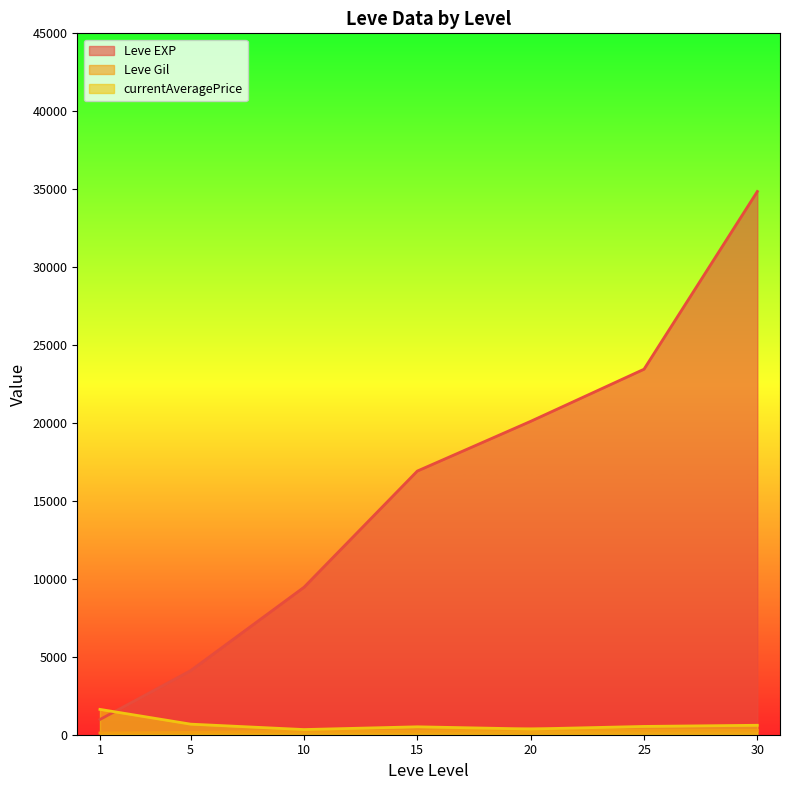

True or false: Leve EXP and Leve Gil cross at least once.

False